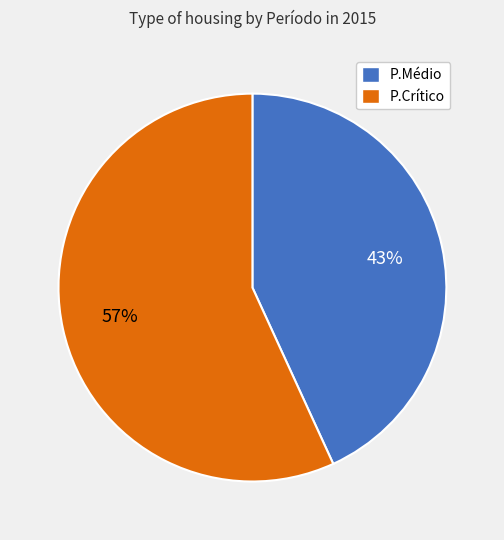

Is there a majority slice in this chart?

Yes